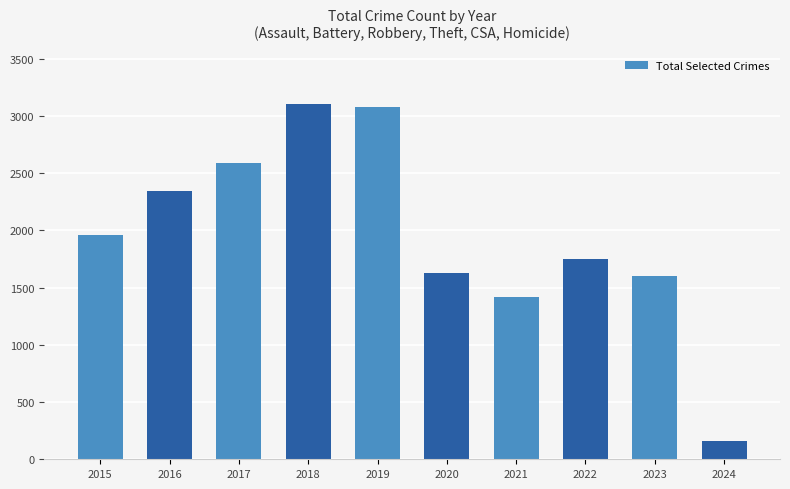

How many distinct data groups are displayed?

1